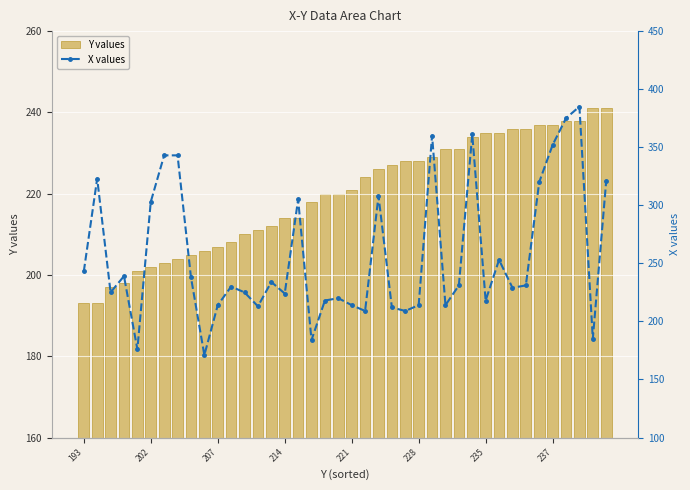

Reading right to left, transcribe all the data shown in this chart.

Y values: 241	241	238	238	237	237	236	236	235	235	234	231	231	229	228	228	227	226	224	221	220	220	218	214	214	212	211	210	208	207	206	205	204	203	202	201	198	197	193	193
X values: 321	185	385	375	352	320	231	229	253	218	361	231	214	360	214	209	212	308	209	214	220	218	184	305	224	234	213	225	230	214	171	238	343	343	303	176	239	225	323	243